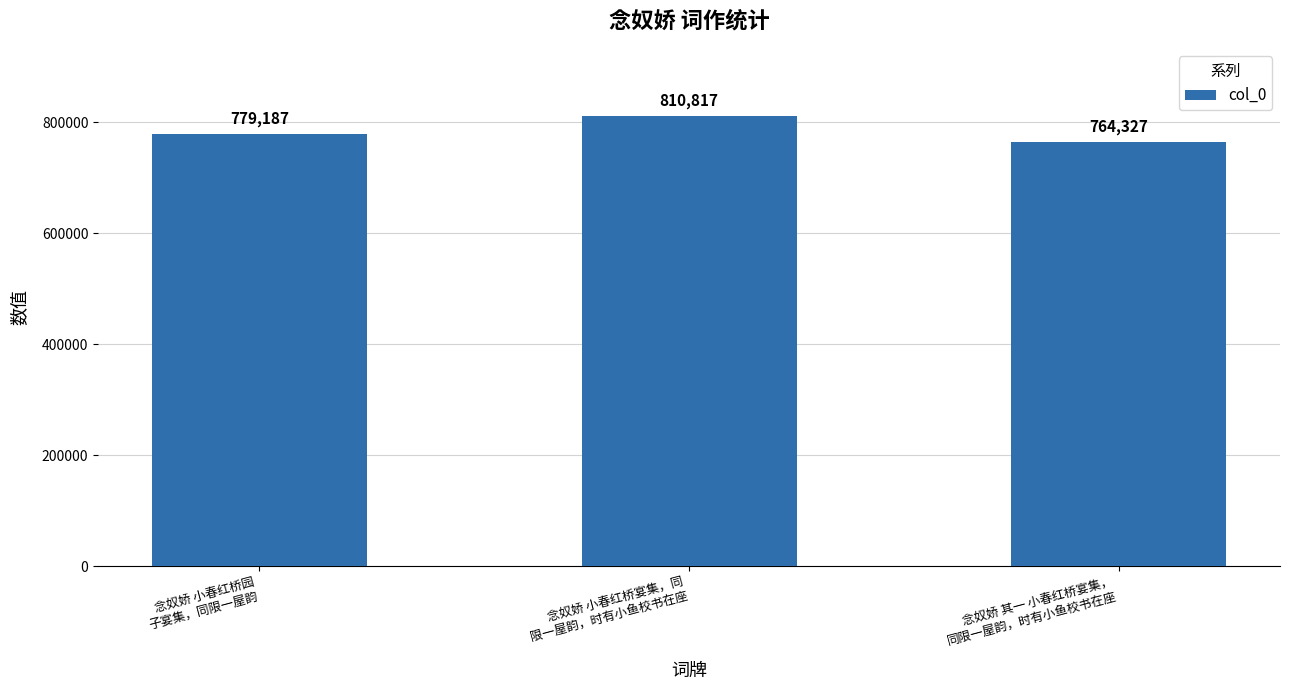

Reading left to right, transcribe all the data shown in this chart.

779187	810817	764327